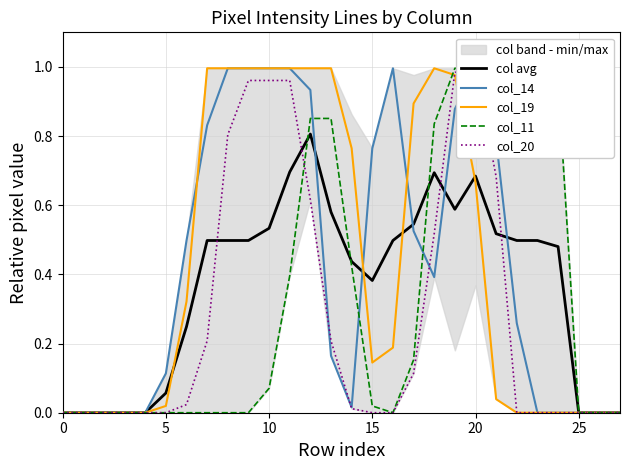

Is the value of col_14 at 23 greater than the value of col avg at 30?

No